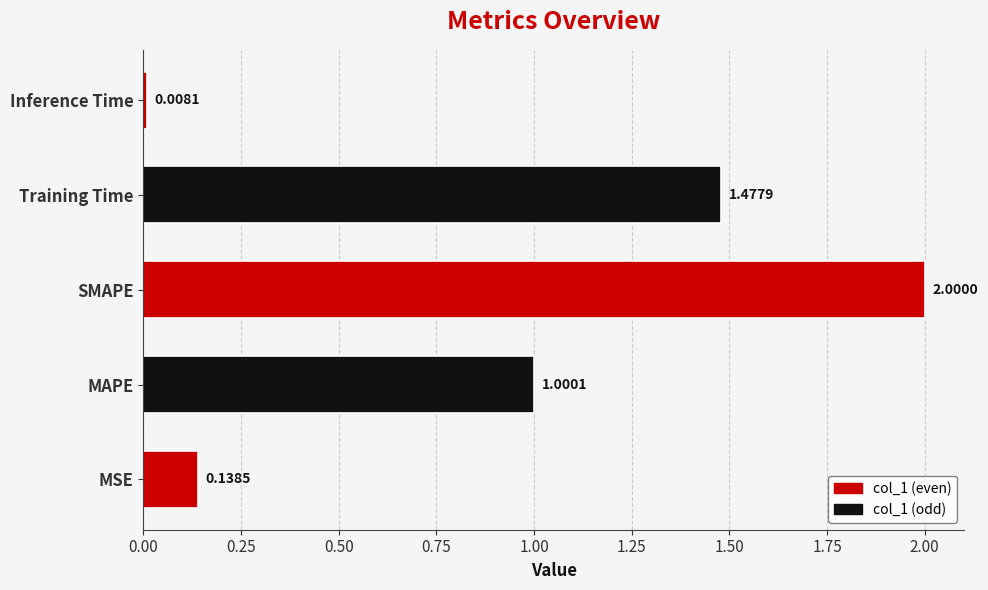

List the labels in order of value, smallest first.

Inference Time, MSE, MAPE, Training Time, SMAPE